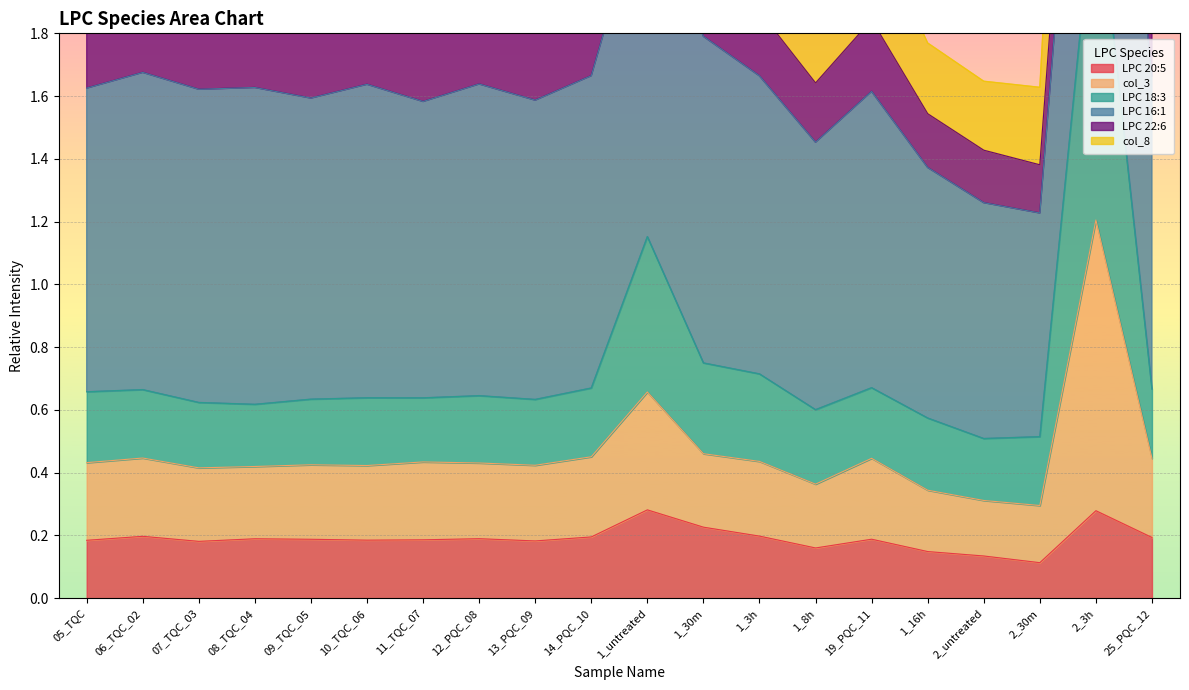

Is it true that LPC 20:5 equals 0.2 at 14_PQC_10?

True